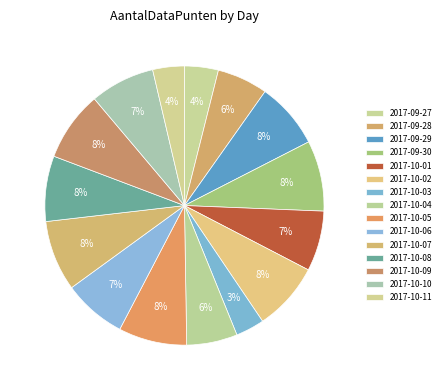

To the nearest percent, what portion does 2017-10-07 represent?

8%